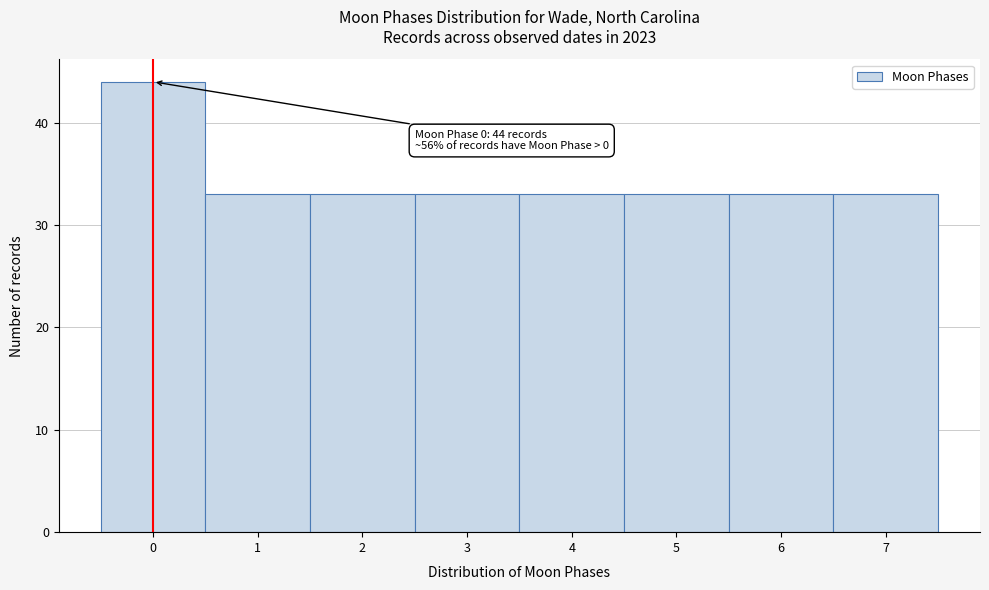

Reading left to right, extract all data points from this chart.

0=44	1=33	2=33	3=33	4=33	5=33	6=33	7=33